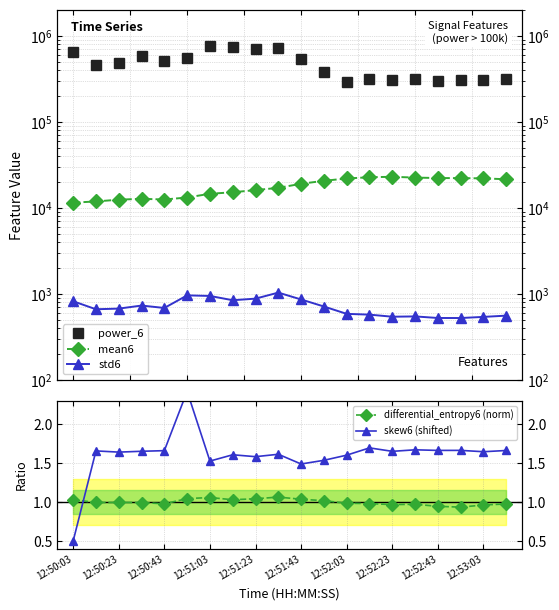

Does the chart have visible grid lines?

Yes